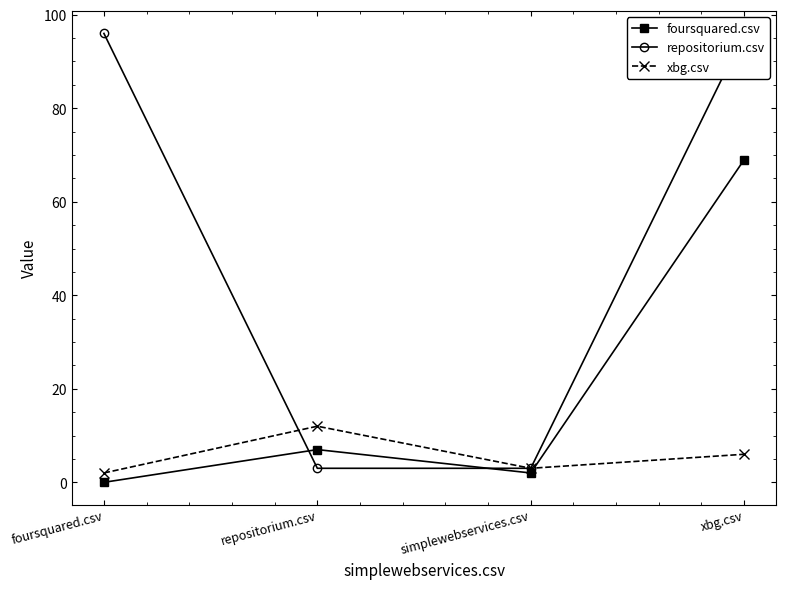

List the series in order of their overall mean, highest first.

repositorium.csv, foursquared.csv, xbg.csv